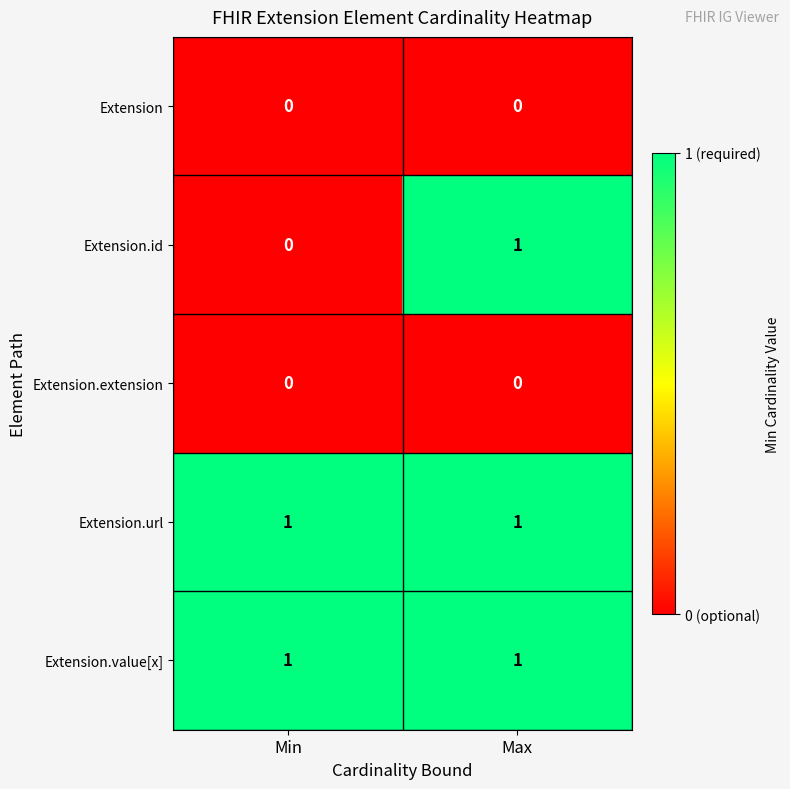

True or false: Extension.extension has a value of 0 at Max.

True